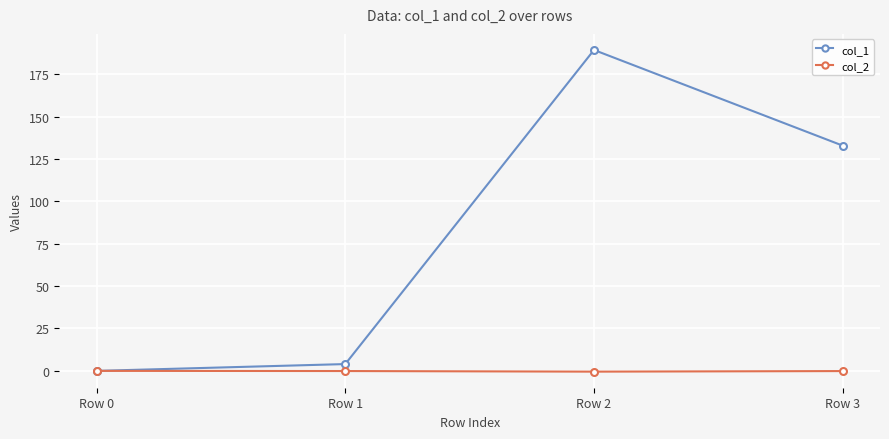

True or false: col_1 has more than 2 interior local peaks.

False